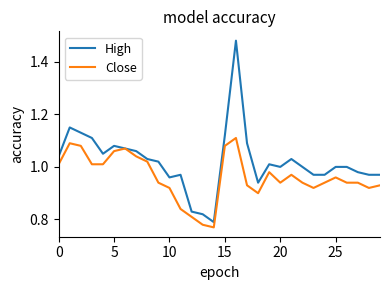

Which series has the widest spread of values?

High